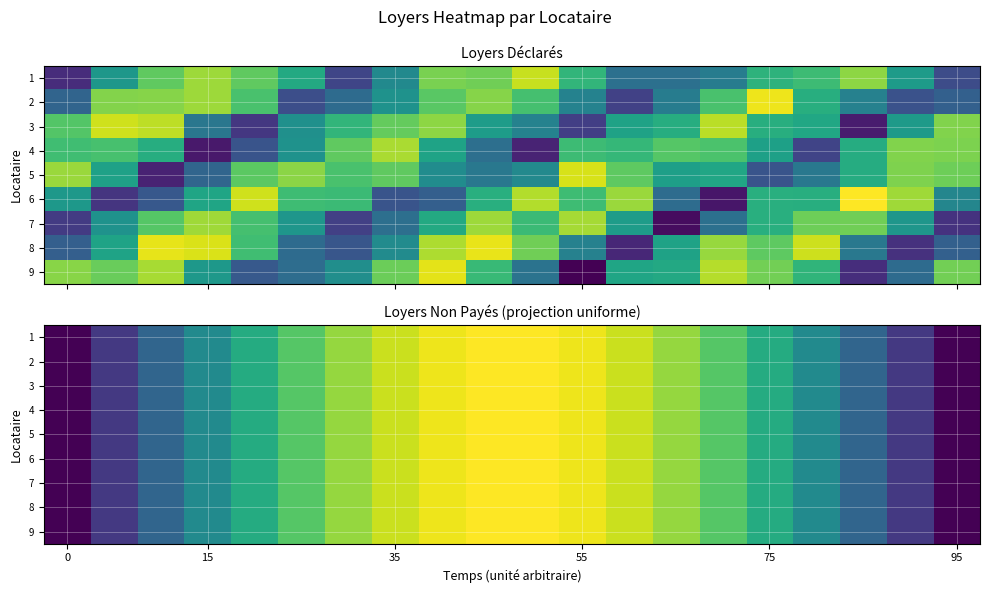

What is the difference between the row_6 values at 9 and 19?

7474.4